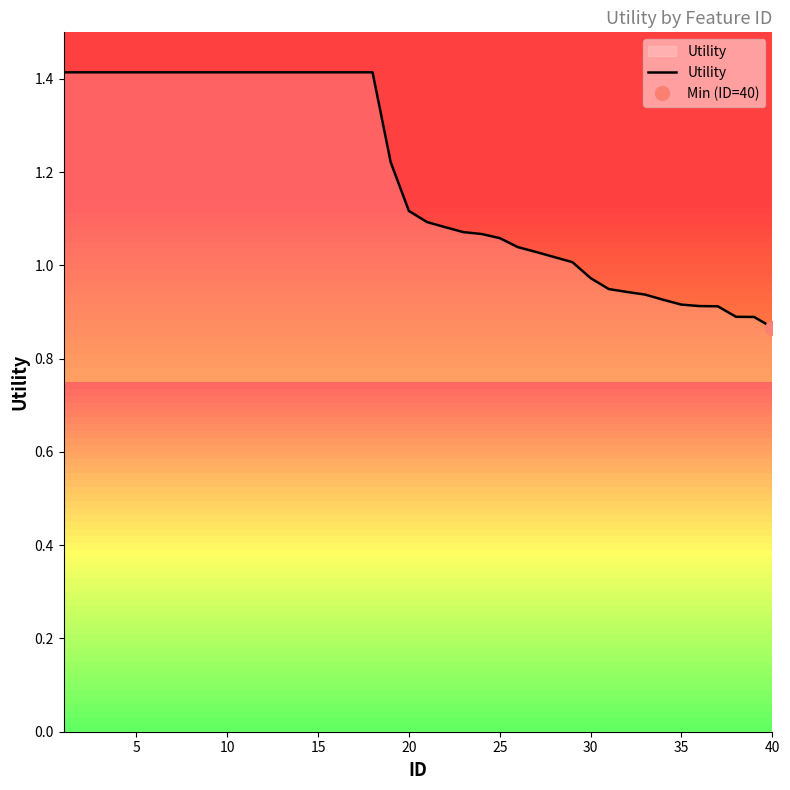

What is the maximum value shown in the chart?

1.4